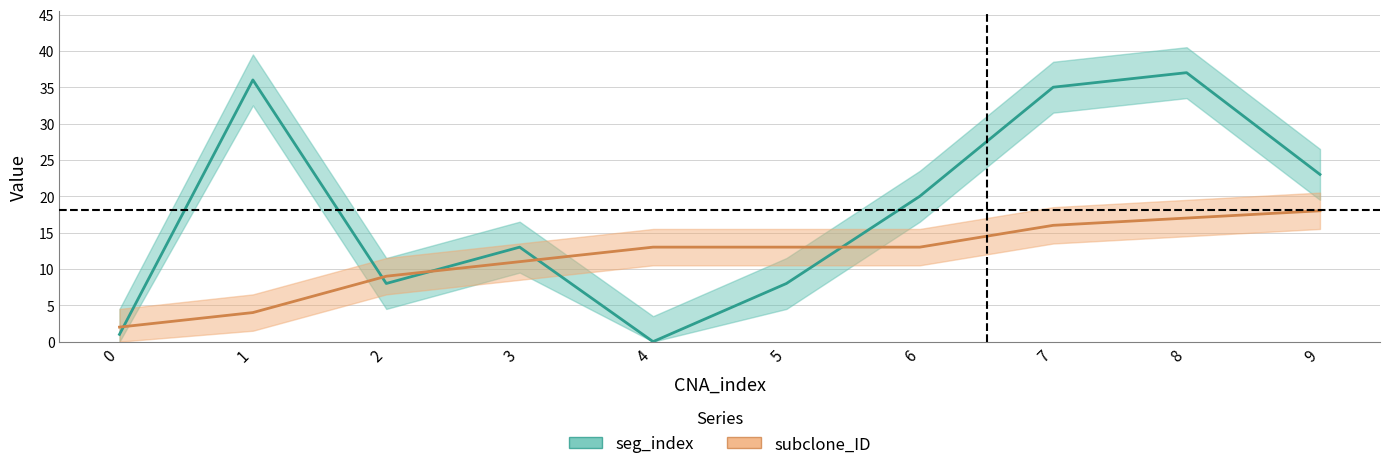

Rank the series at 0 from highest to lowest value.

subclone_ID, seg_index